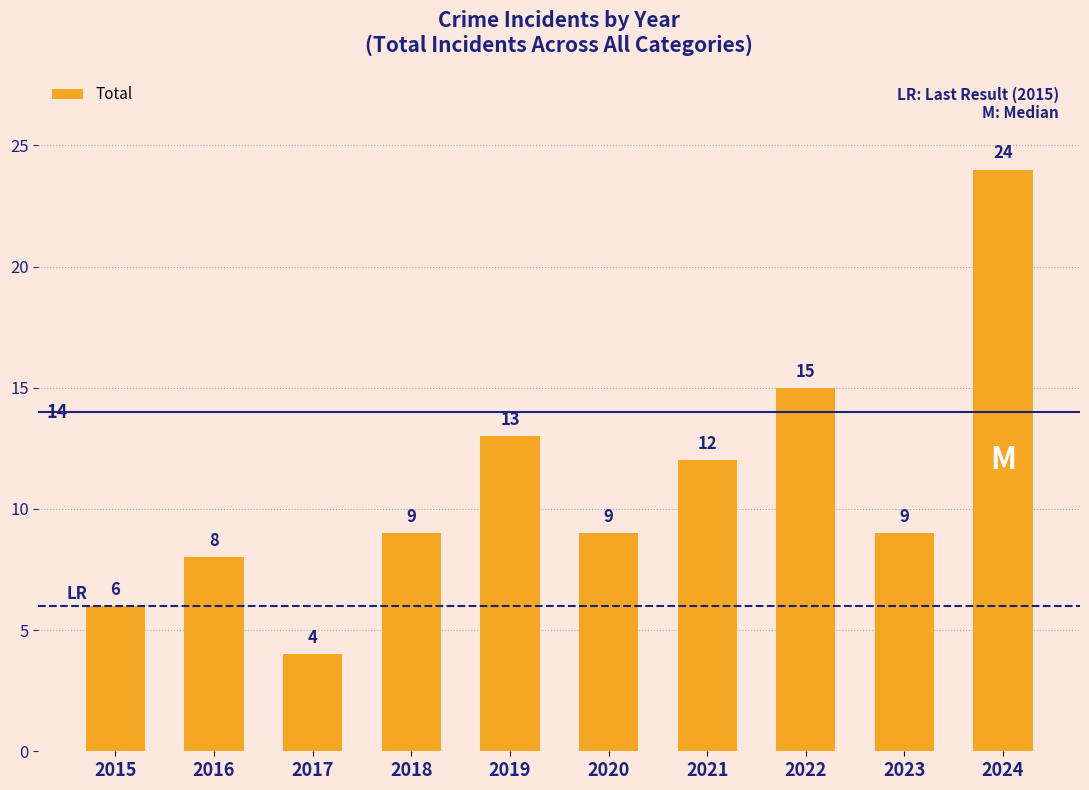

Reading left to right, what are all the values shown in this chart?

6	8	4	9	13	9	12	15	9	24